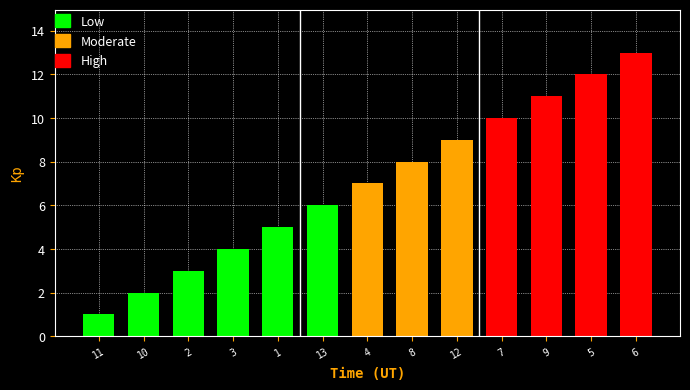

The value at 8 is 8. True or false?

True